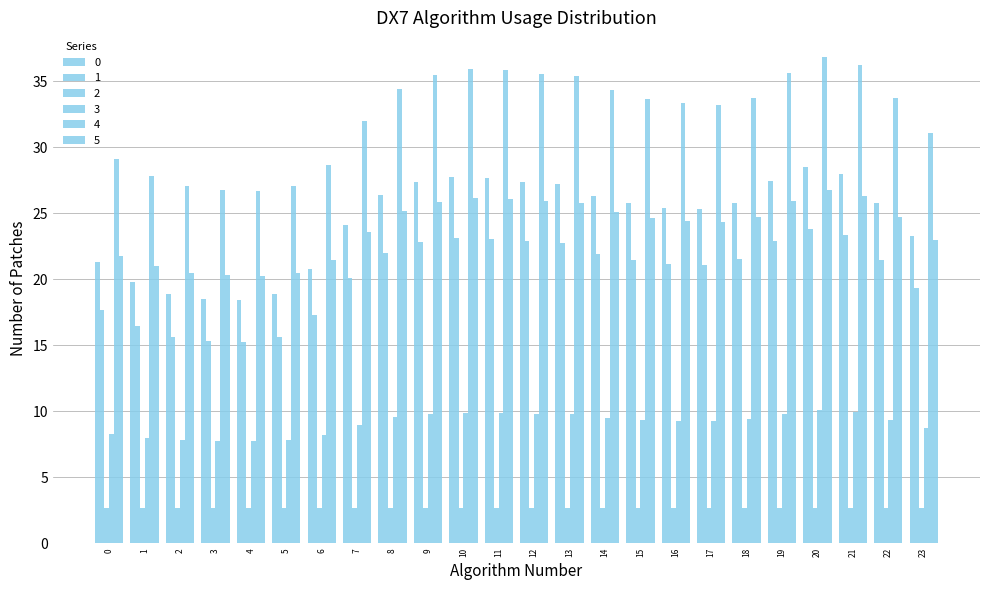

How many bars are there in each group?

6